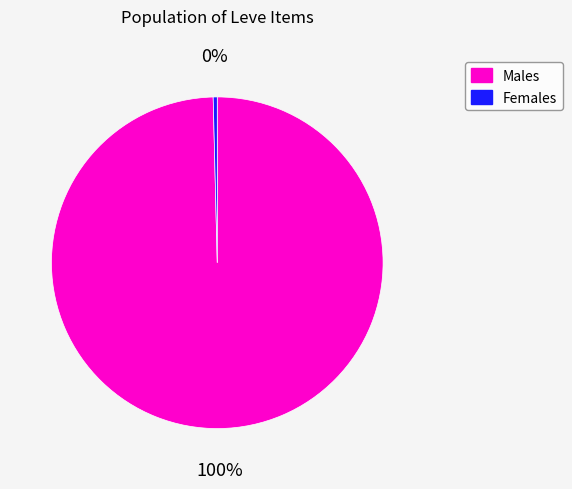

How many segments does this pie chart have?

2